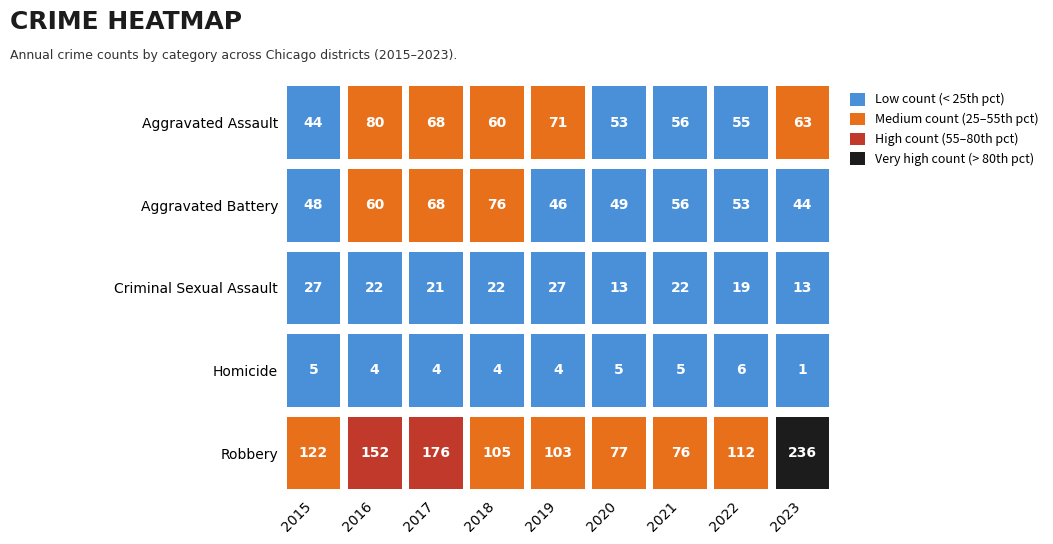

Which series changed the most between 4 and 8?

Robbery